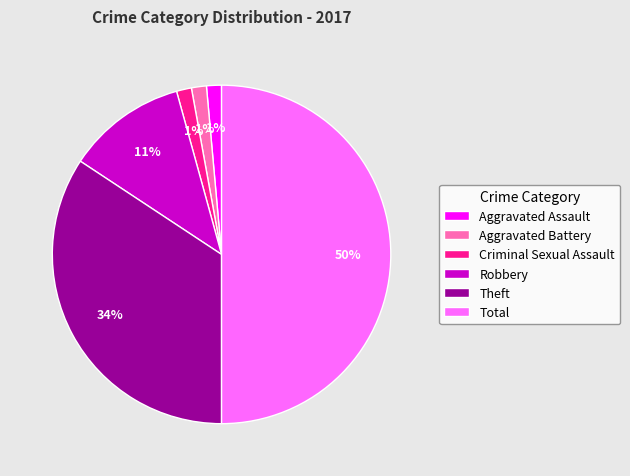

Combined, do Total and Criminal Sexual Assault account for over 50%?

Yes